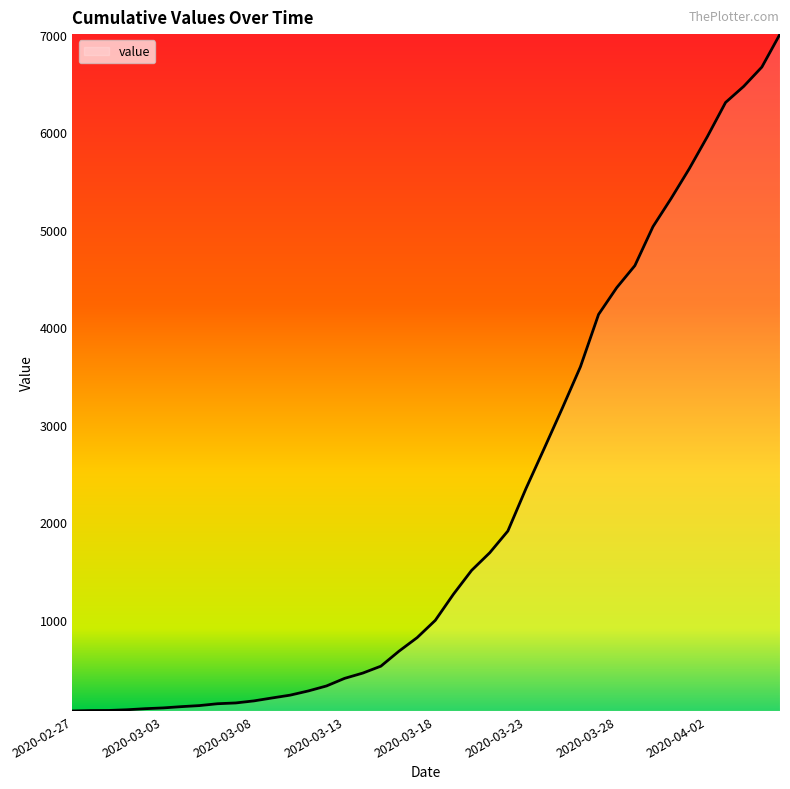

What is the greatest value displayed?

7004